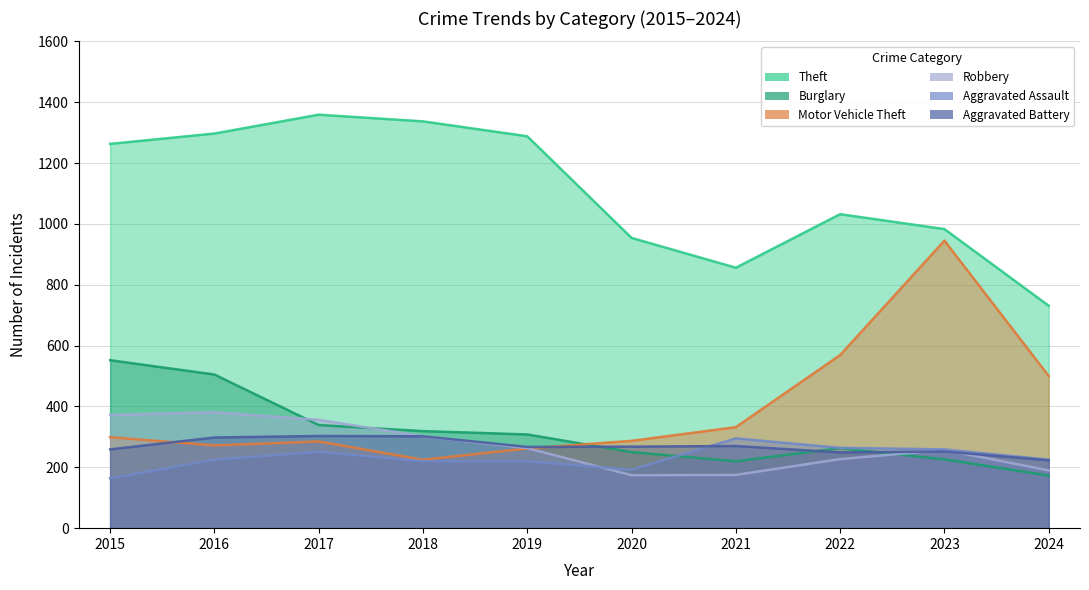

How many intersections are there between Robbery and Burglary?

3